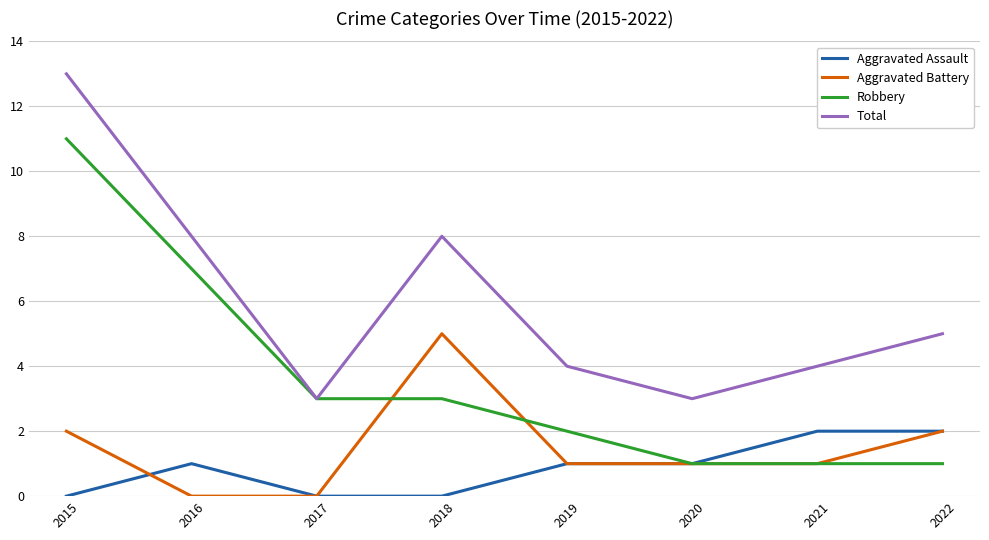

List the series in order of their peak value, highest first.

Total, Robbery, Aggravated Battery, Aggravated Assault